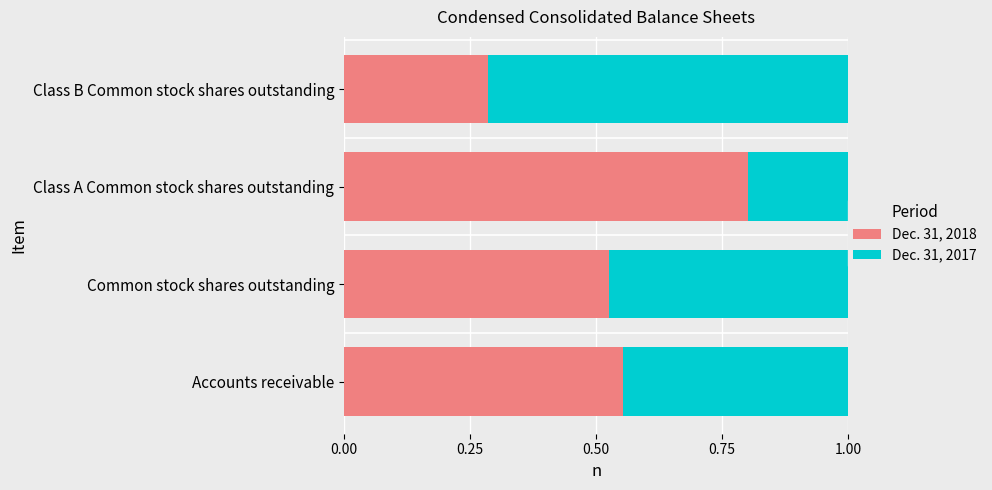

Rank the categories by Dec. 31, 2018 value from lowest to highest.

Class B Common stock shares outstanding, Common stock shares outstanding, Accounts receivable, Class A Common stock shares outstanding